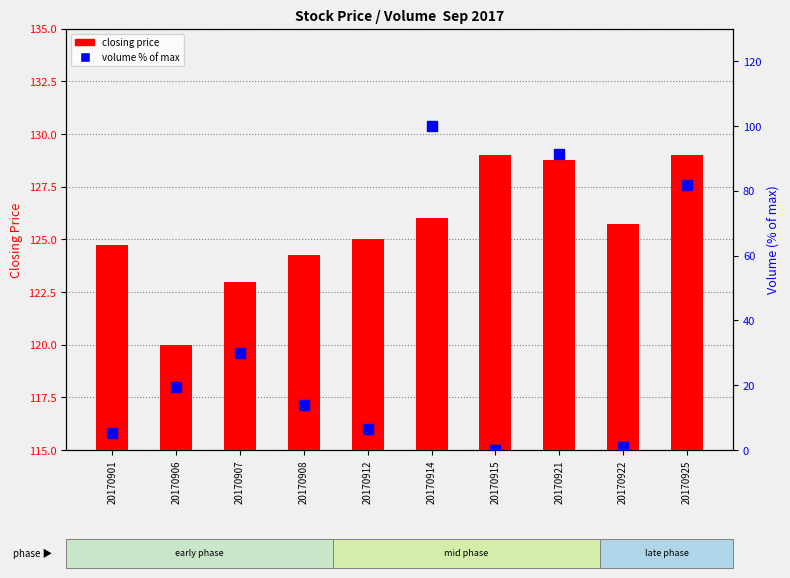

Does the chart contain stacked bars?

No